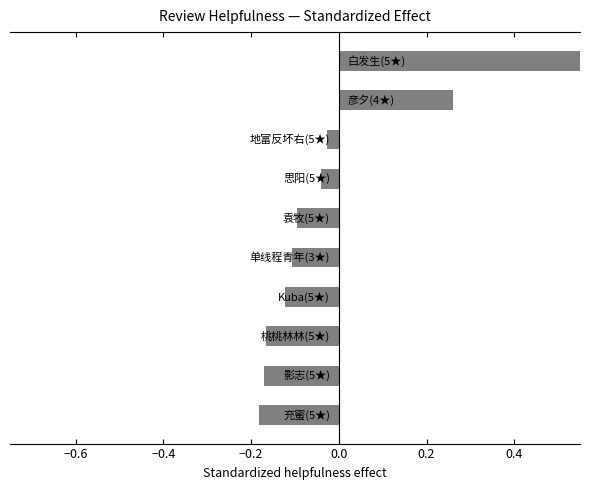

Does the chart contain stacked bars?

No